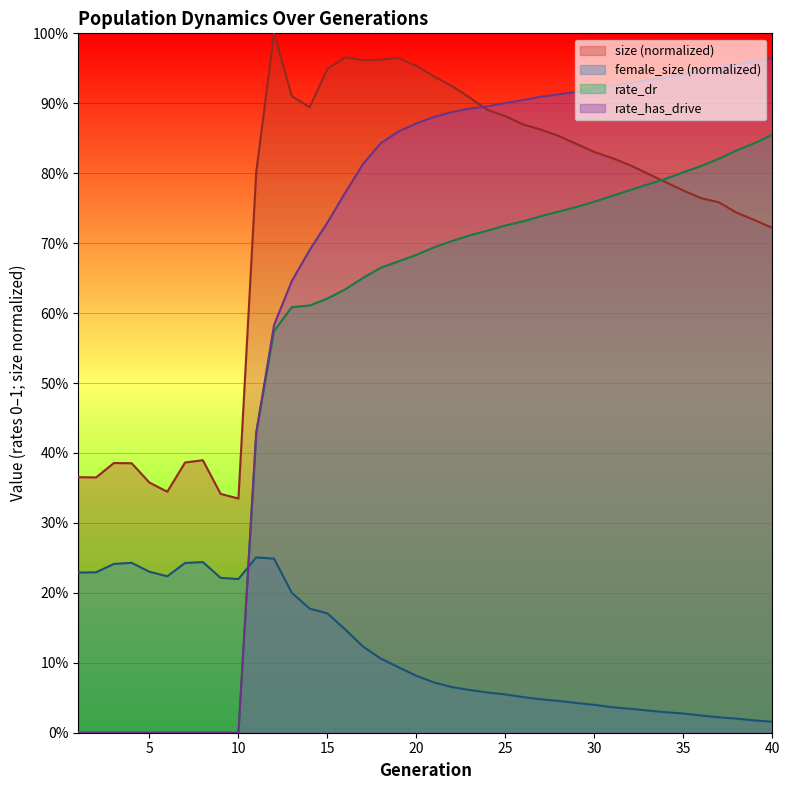

How many interior local peaks does the size series have?

5